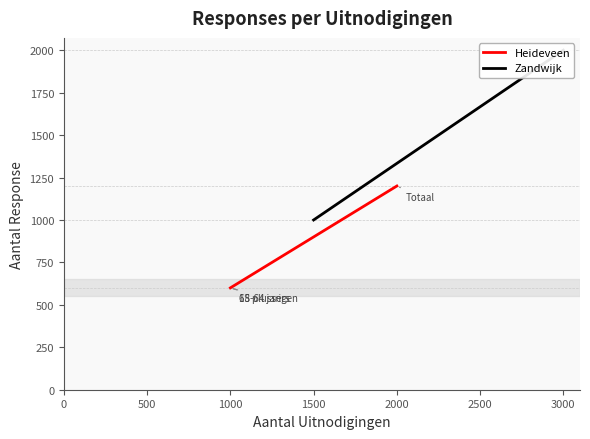

Which series changed the most between 0 and 1000?

Zandwijk